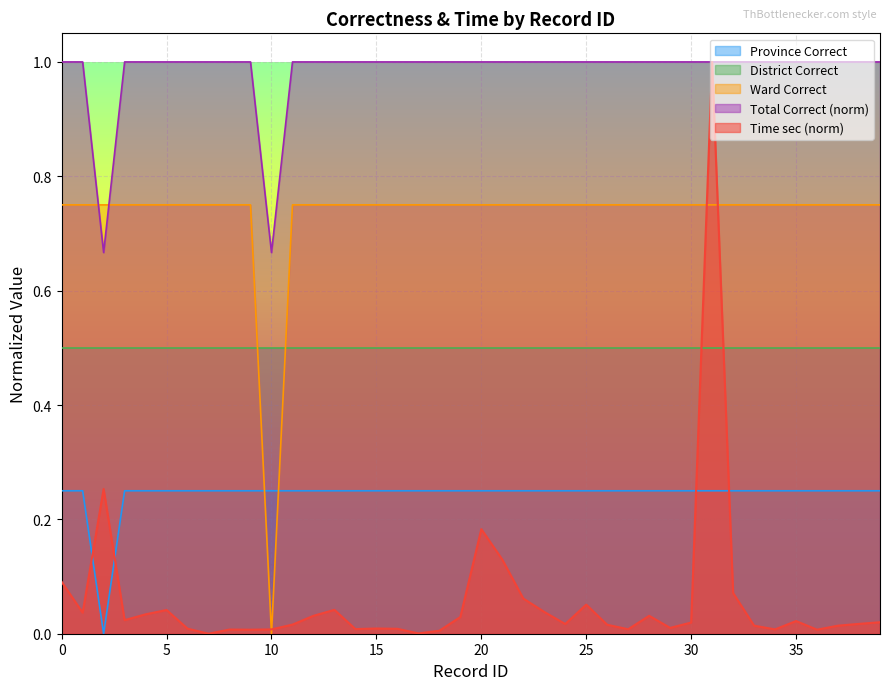

Which series has the largest total across all categories?

Total Correct (norm)